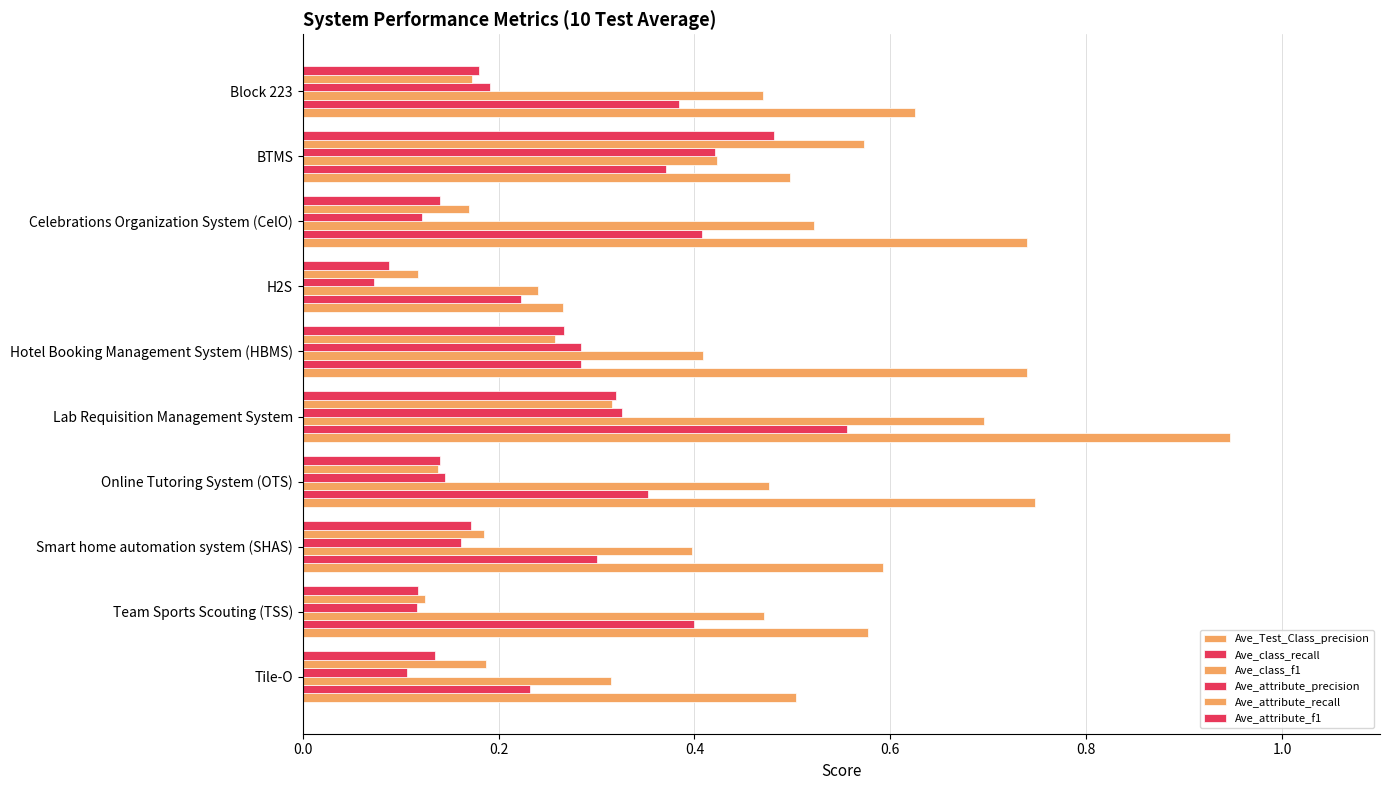

How many distinct data groups are displayed?

6